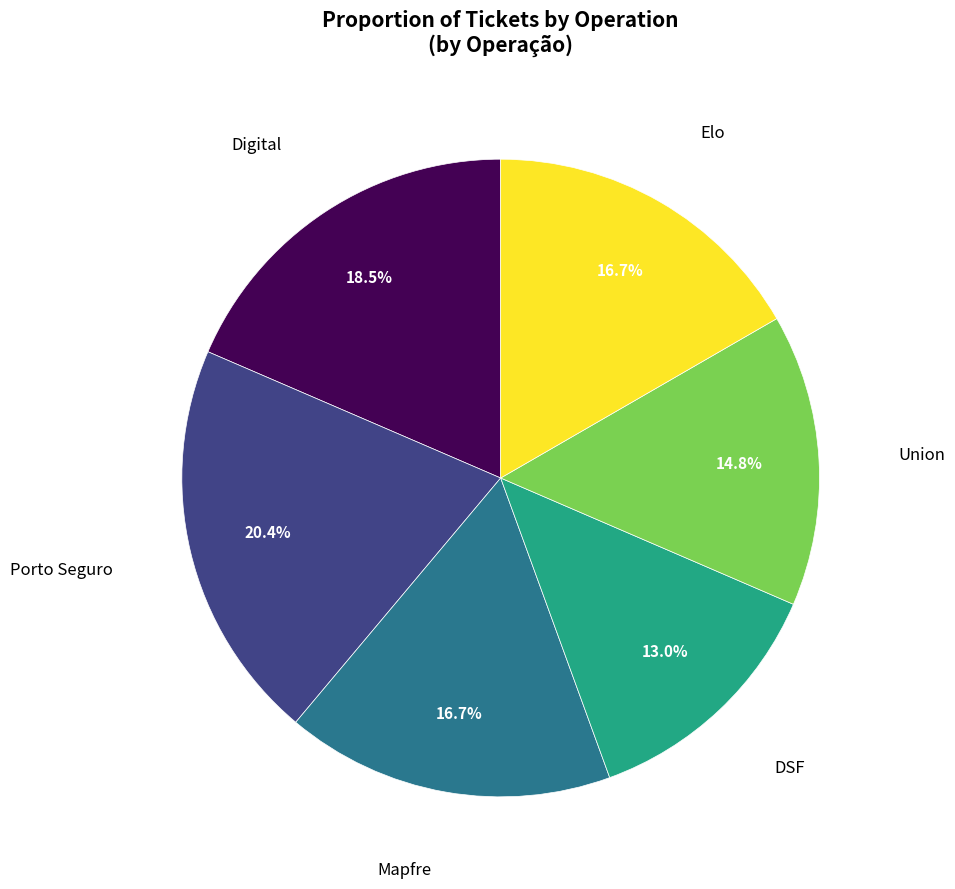

What is the smallest slice in the pie chart?

DSF